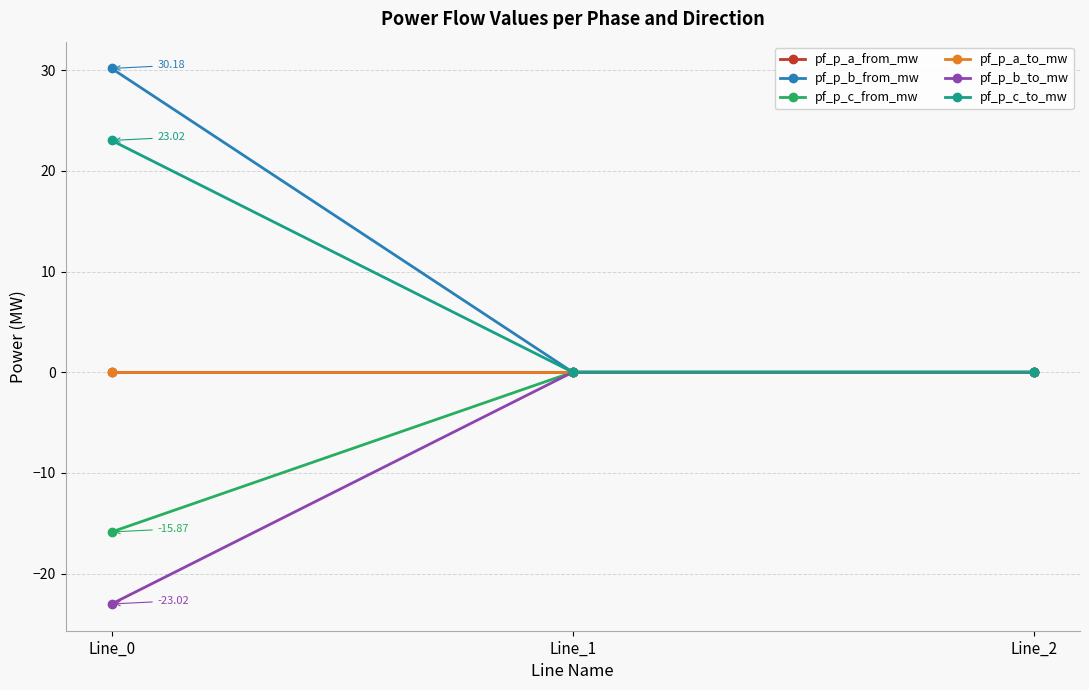

True or false: pf_p_b_from_mw has a value of 30.2 at Line_0.

True